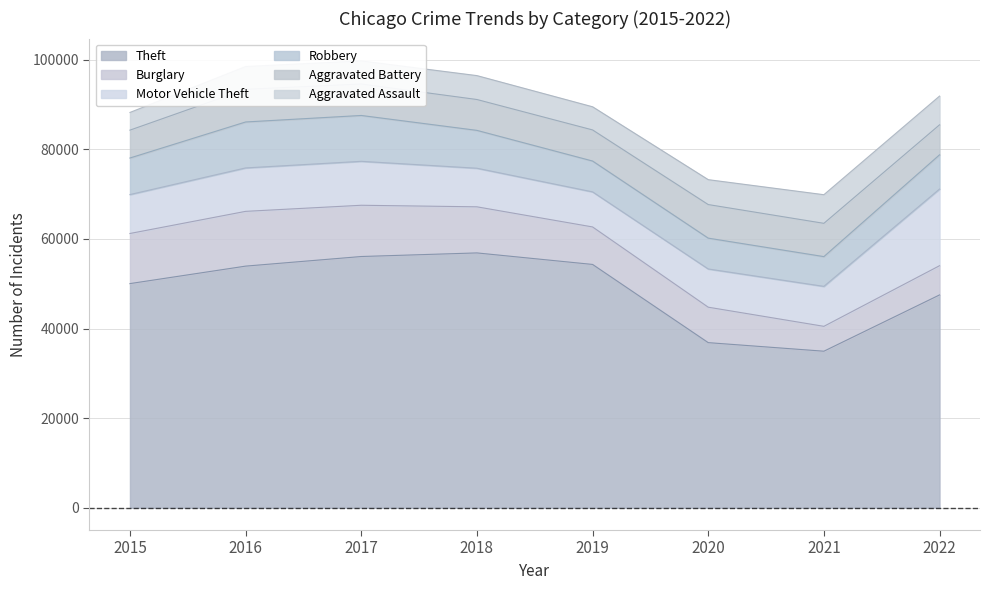

True or false: Theft has a value of 36852 at 2020.

True